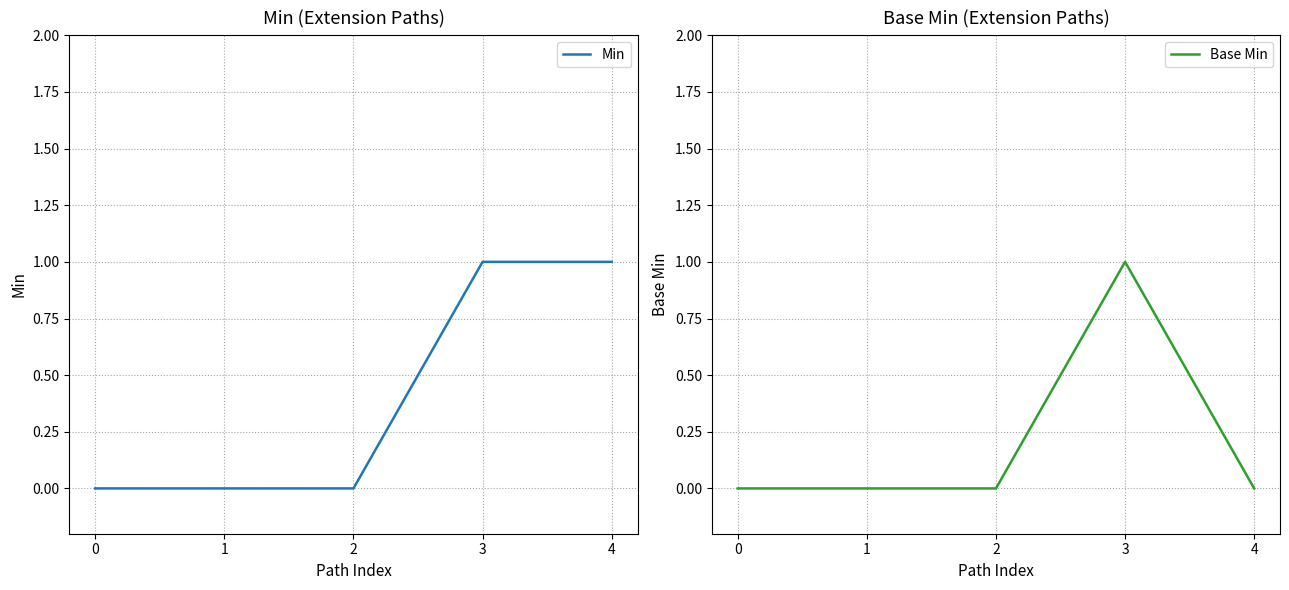

List the labels in order of Min value, largest first.

3, 4, 0, 1, 2